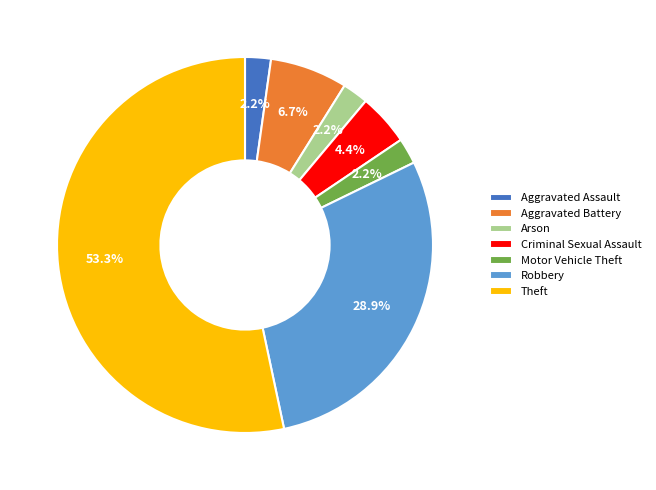

How much of the chart is everything except Aggravated Assault?

97.8%